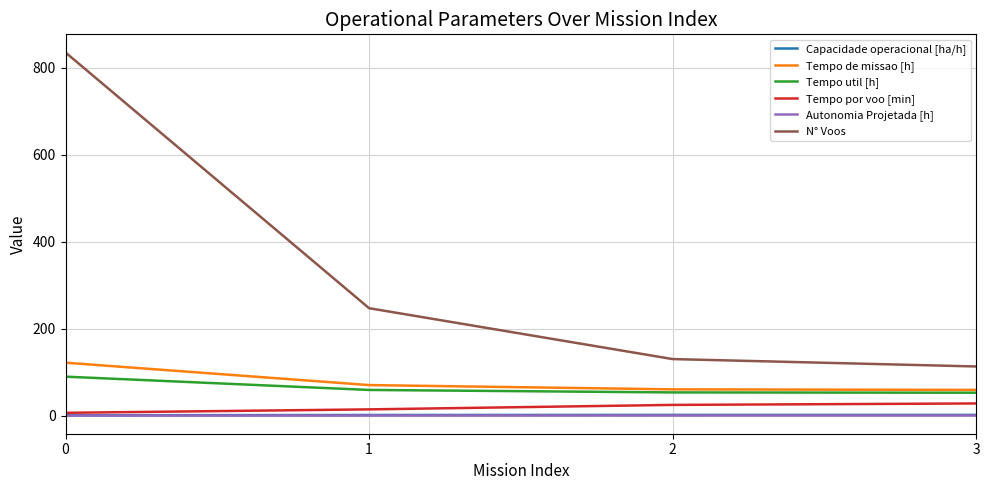

At which label does Capacidade operacional [ha/h] first exceed 1?

1